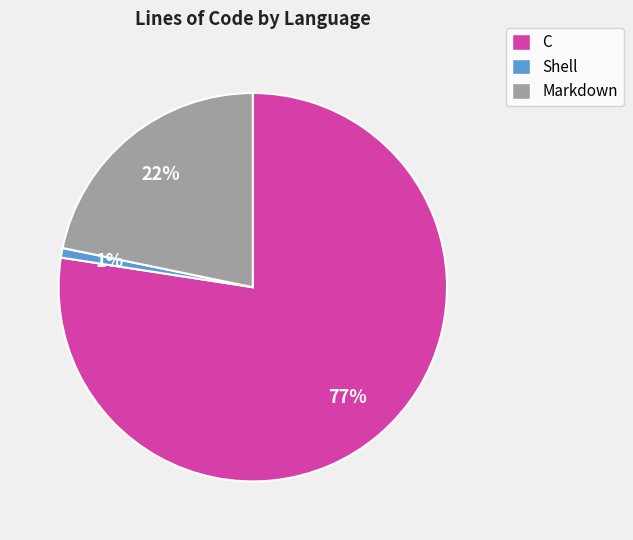

Is there a majority slice in this chart?

Yes